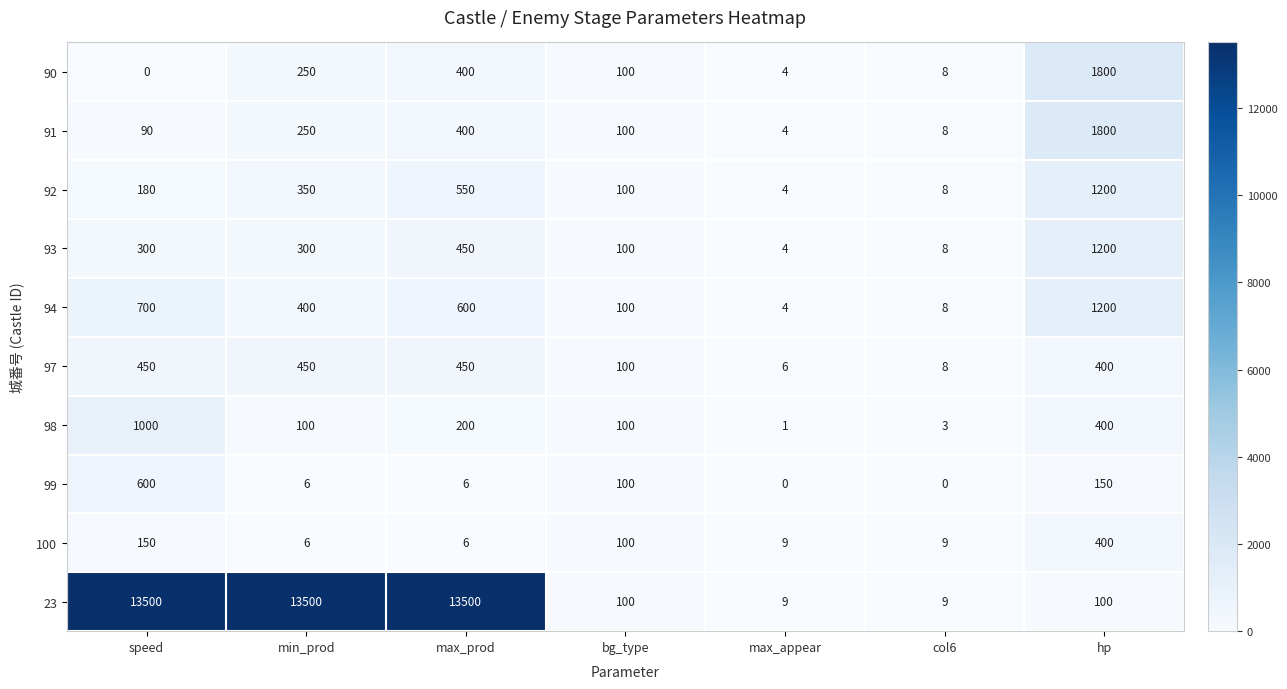

How many distinct data groups are displayed?

10